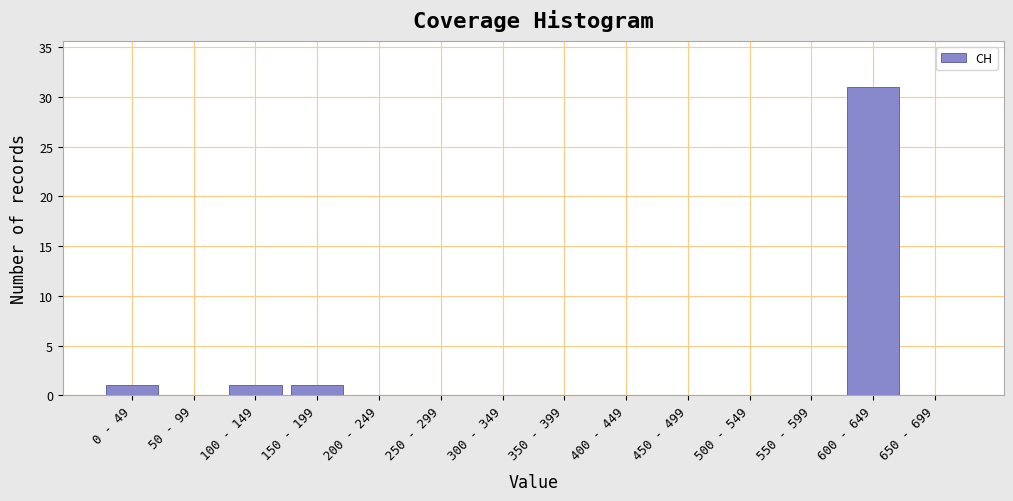

Reading right to left, what are all the values shown in this chart?

650 - 699=0	600 - 649=31	550 - 599=0	500 - 549=0	450 - 499=0	400 - 449=0	350 - 399=0	300 - 349=0	250 - 299=0	200 - 249=0	150 - 199=1	100 - 149=1	50 - 99=0	0 - 49=1